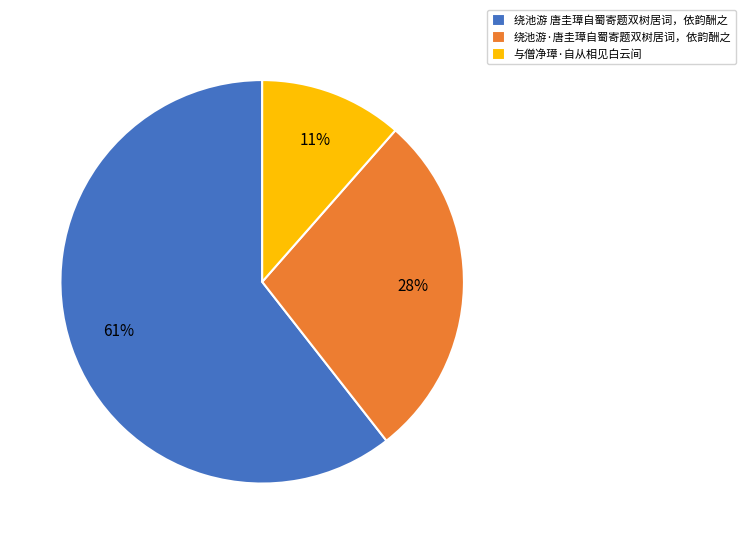

Is the sum of 绕池游·唐圭璋自蜀寄题双树居词，依韵酬之 and 绕池游 唐圭璋自蜀寄题双树居词，依韵酬之 greater than half?

Yes